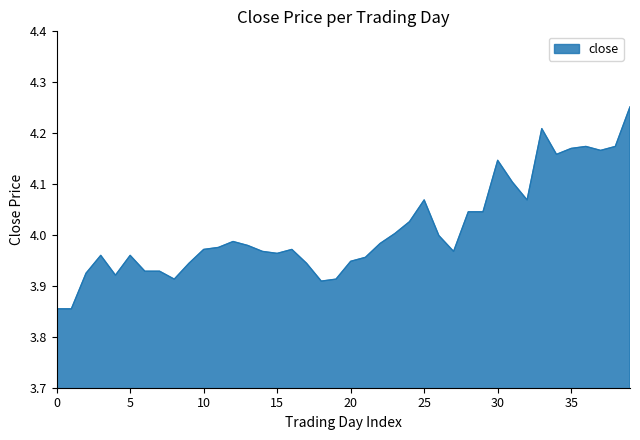

What is the difference between the maximum and minimum values?

0.4